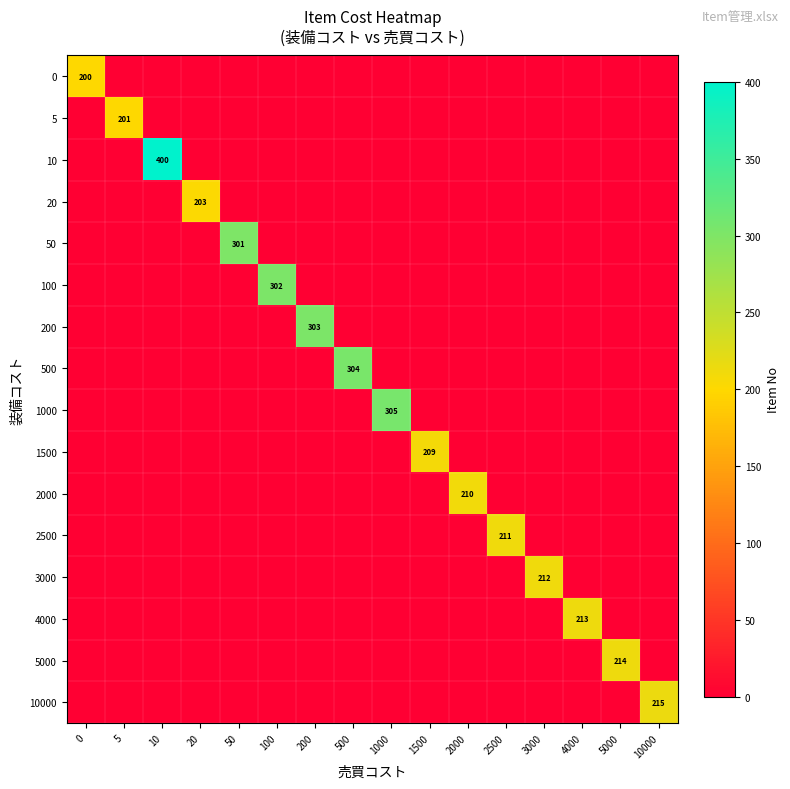

Is it true that 50 equals 301 at 50?

True